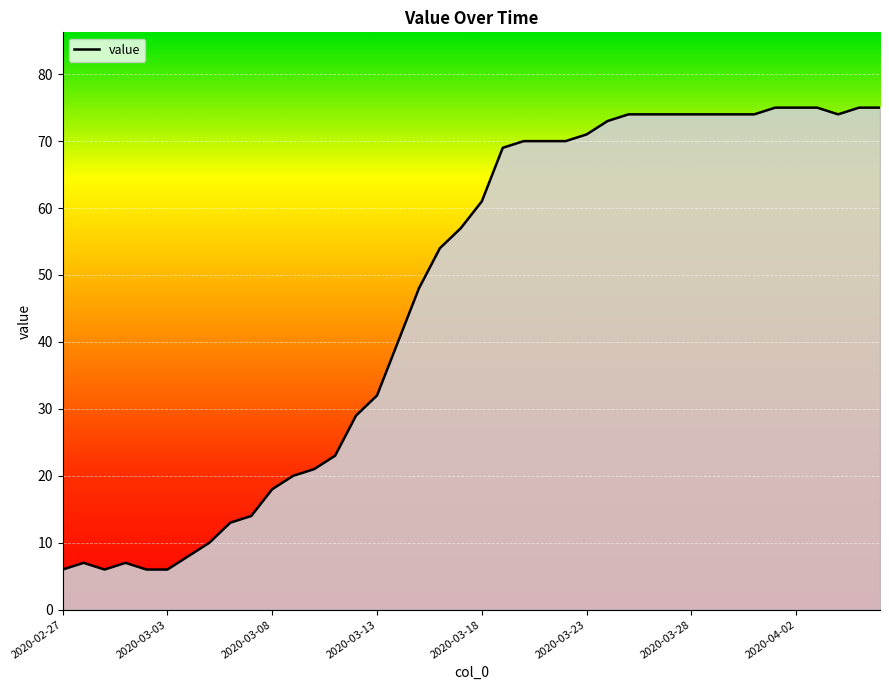

What is the difference between the maximum and minimum values?

69